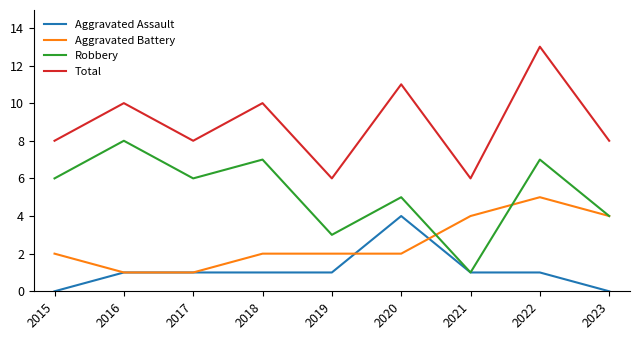

The Aggravated Assault series shows 1 at 2016. True or false?

True